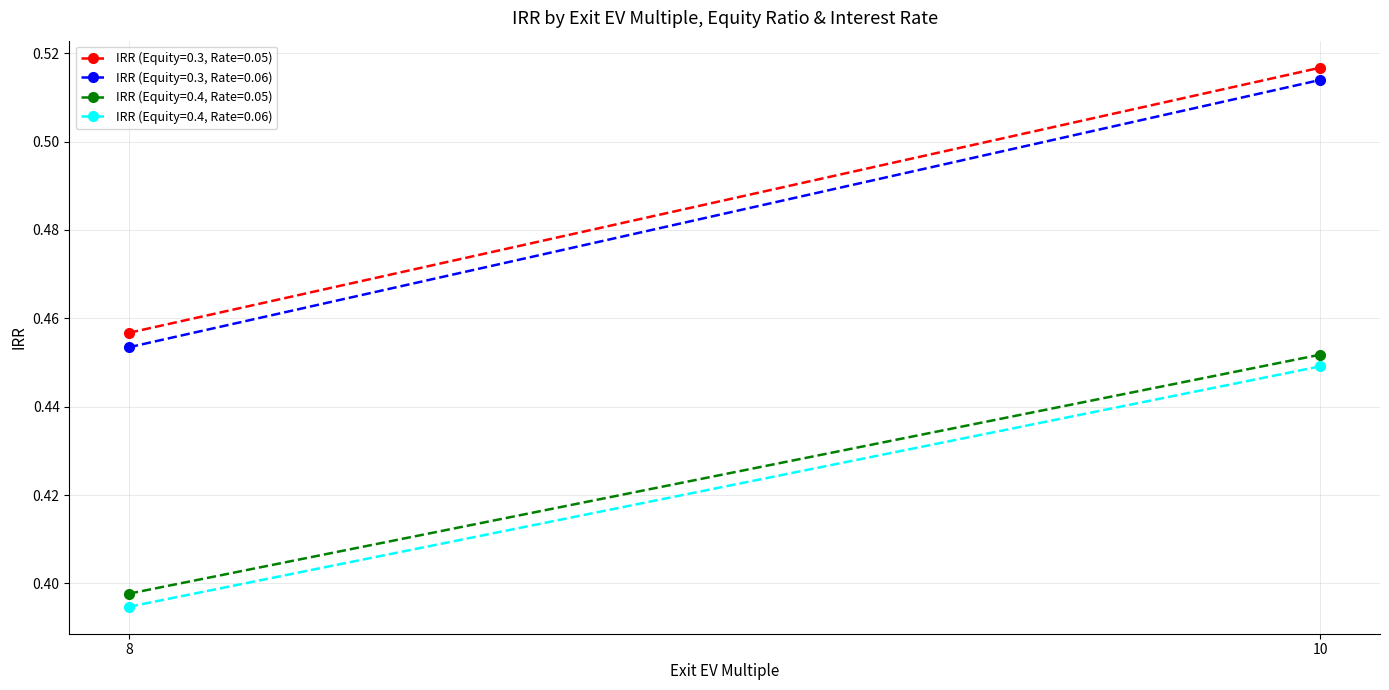

At which category is the sum across all series the highest?

10